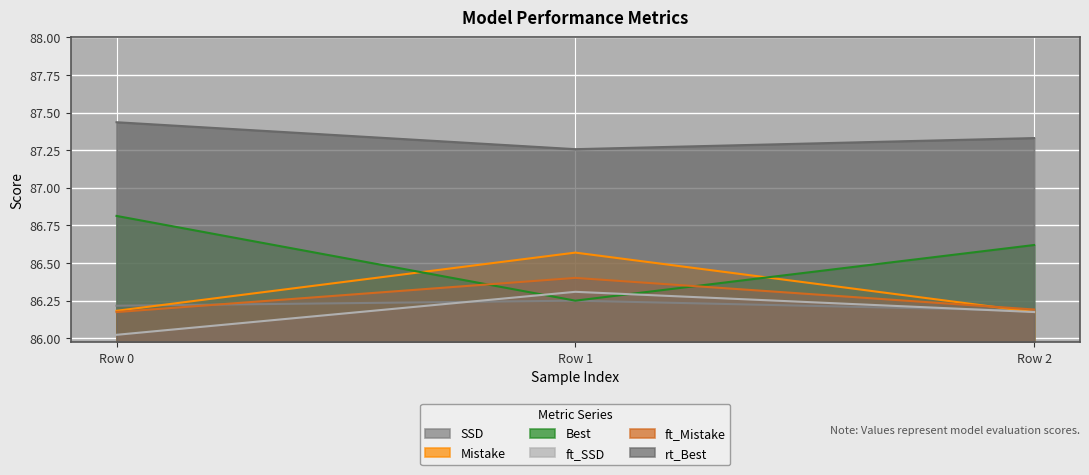

At Row 0, list the series in order from smallest to largest.

ft_SSD, ft_Mistake, Mistake, SSD, Best, rt_Best